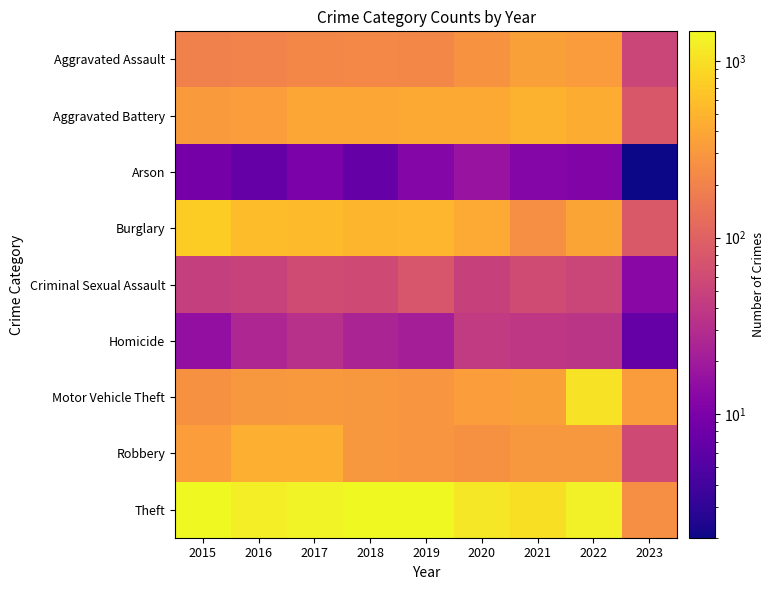

Between 2021 and 2015, which is larger?

2021